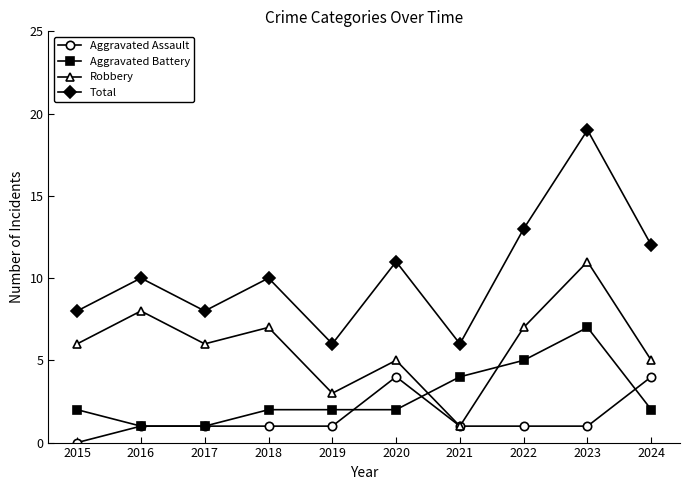

Is the value of Aggravated Assault at 2019 greater than the value of Aggravated Battery at 2022?

No